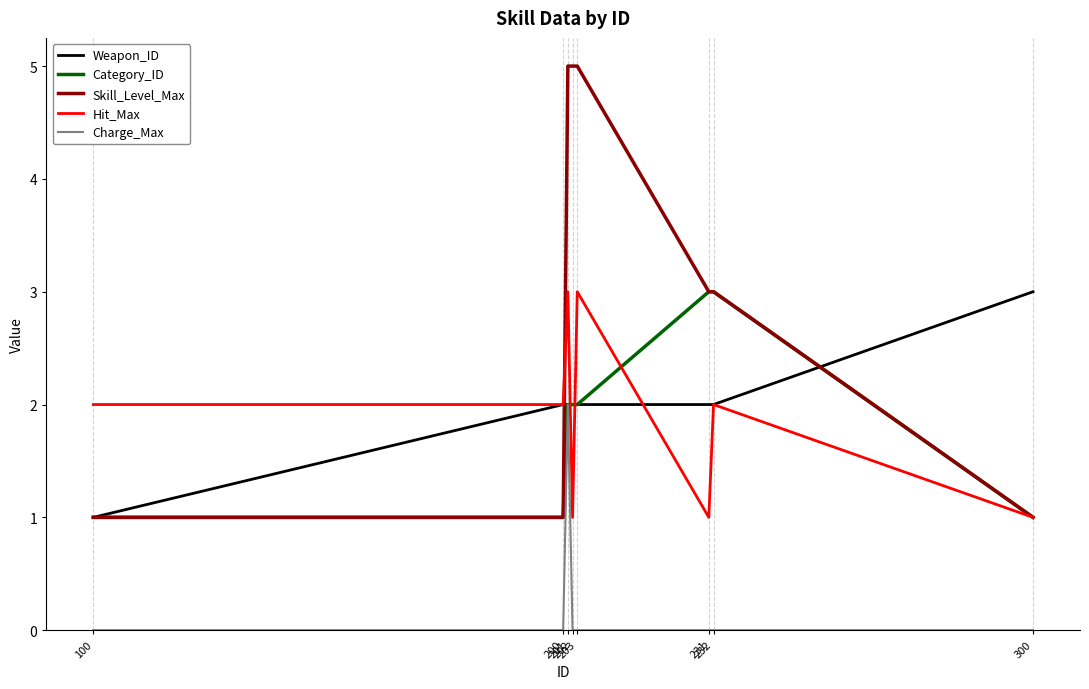

Which series has the largest total across all categories?

Skill_Level_Max